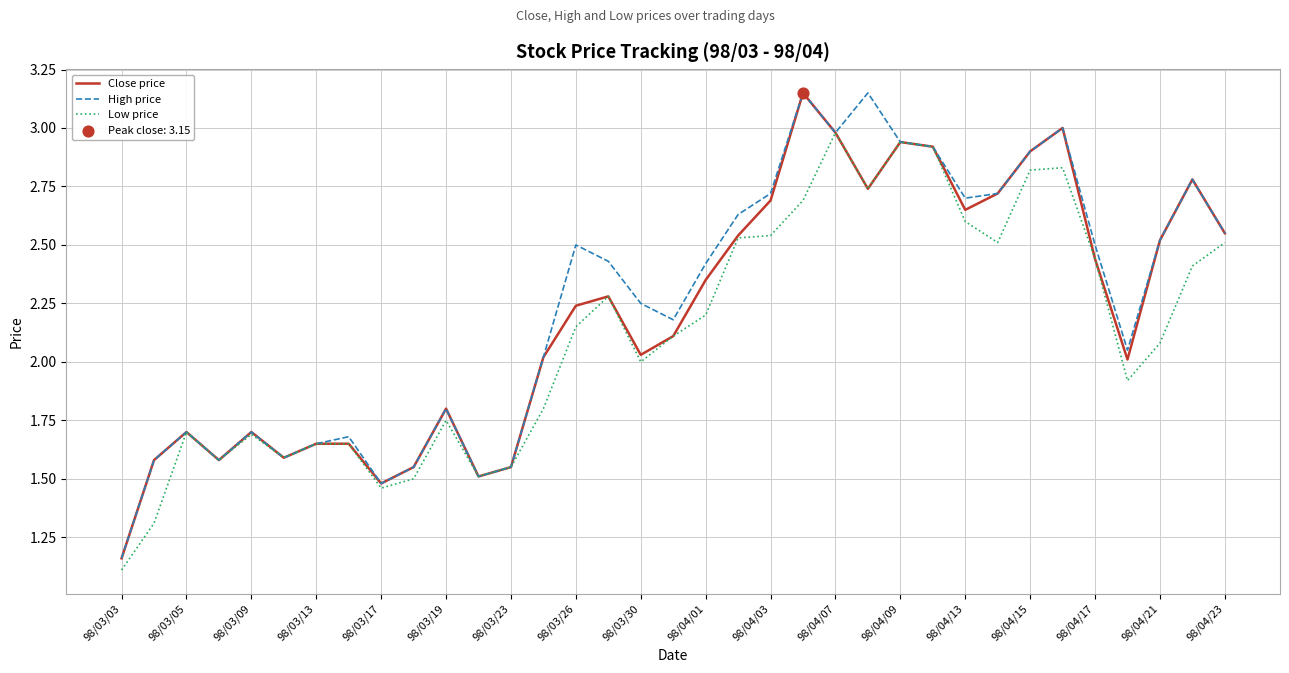

What is the smallest value displayed?

1.1